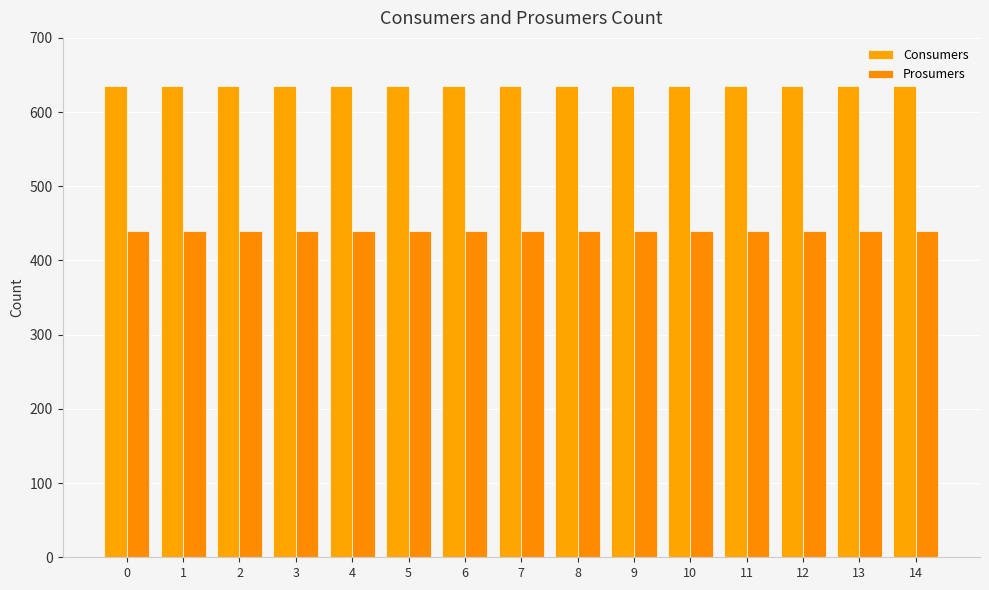

Reading left to right, what are all the values shown in this chart?

Consumers: 635	635	635	635	635	635	635	635	635	635	635	635	635	635	635
Prosumers: 440	440	440	440	440	440	440	440	440	440	440	440	440	440	440